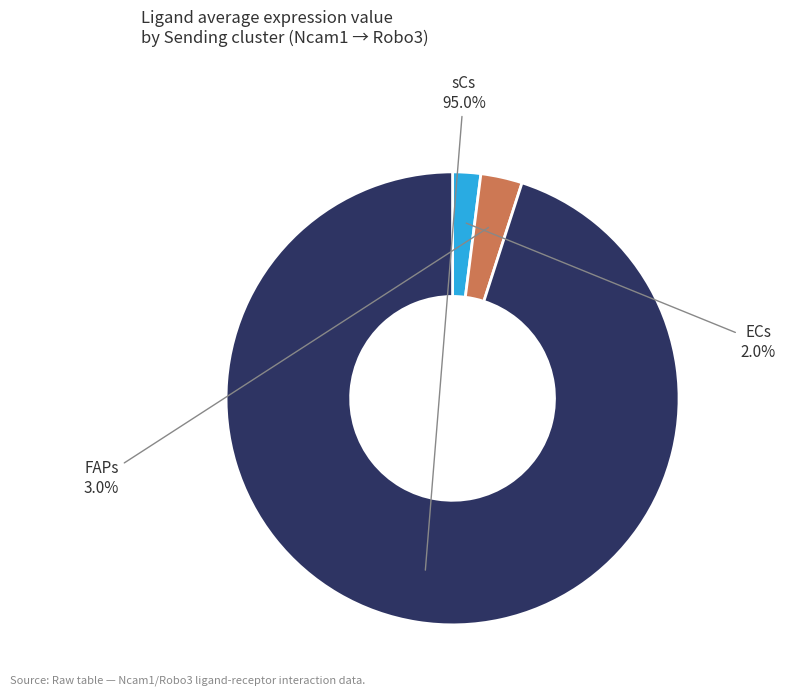

To the nearest percent, what is the combined percentage of FAPs and ECs?

5%